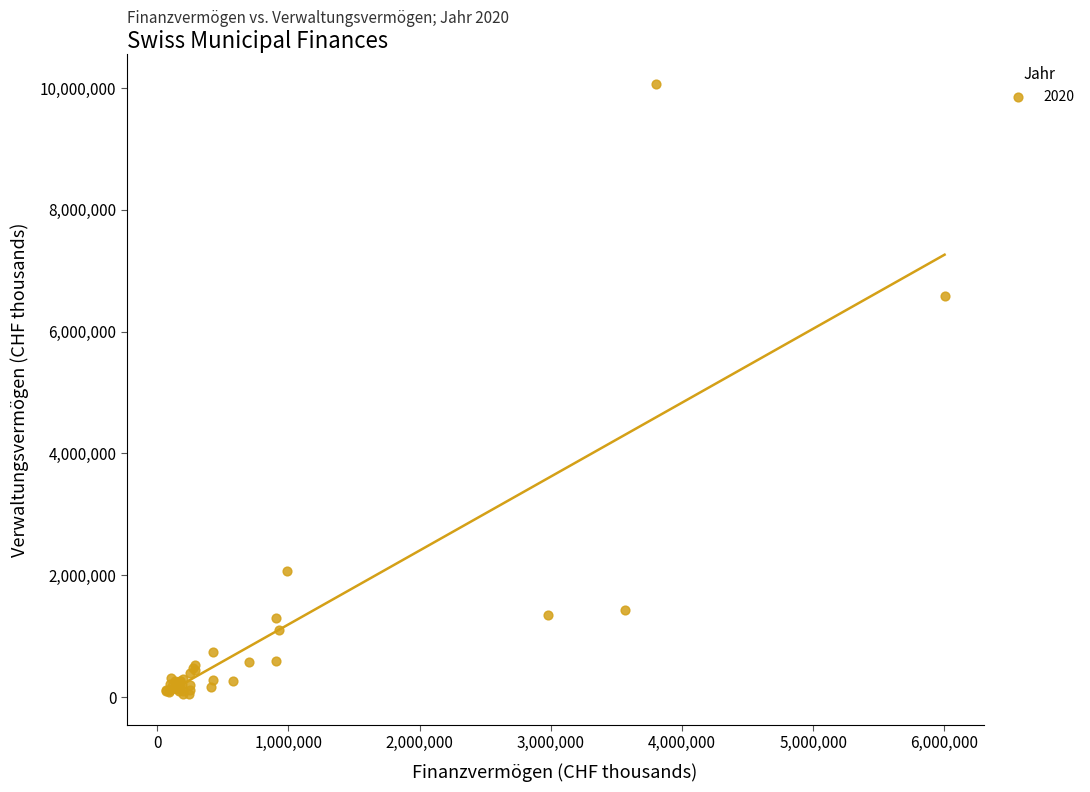

What Y value in the scatter plot is closest to 5054942?

6589617